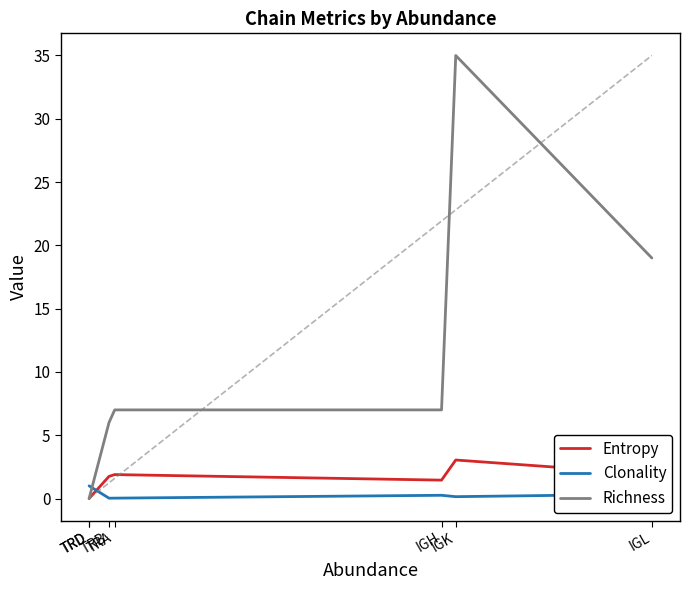

What is the label of the 2nd point from the right?

IGK